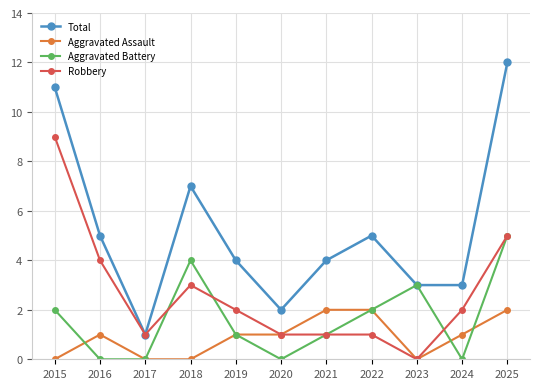

How many lines are shown in the chart?

4